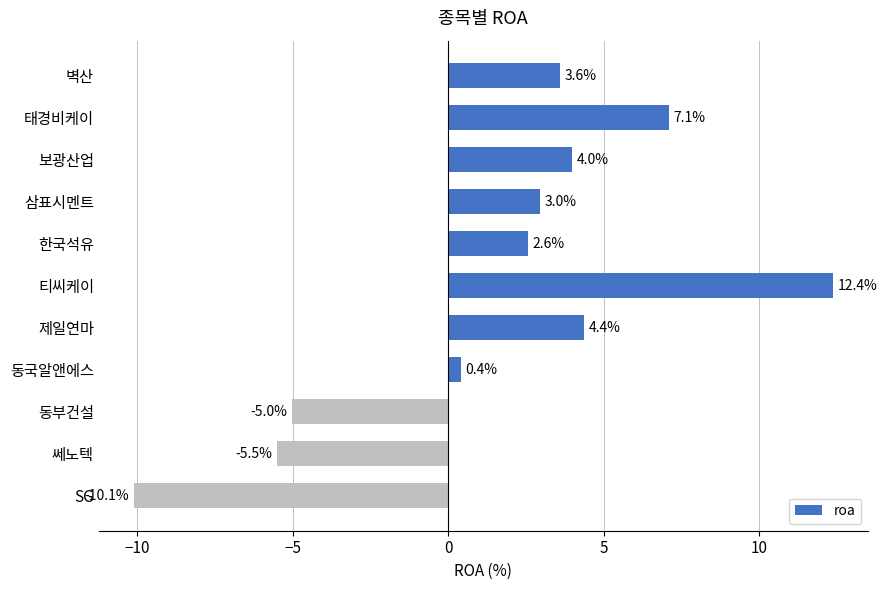

At which label is the value closest to 1?

동국알앤에스